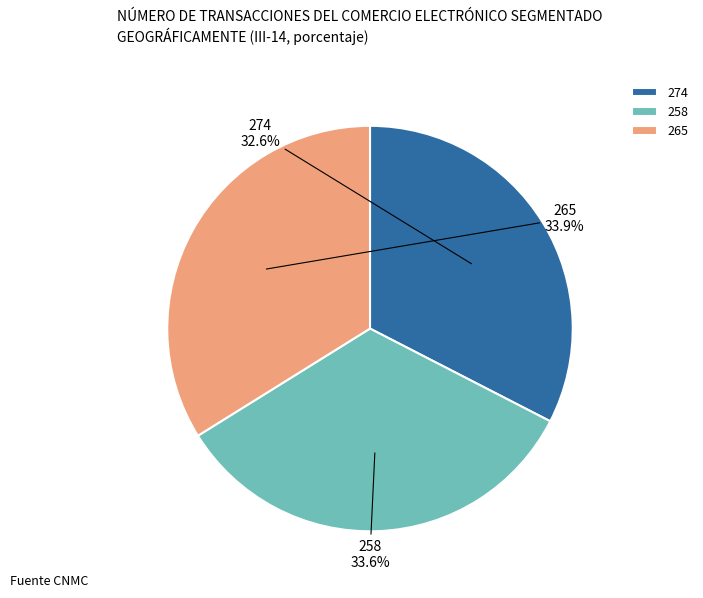

What percentage is the 274 slice, to the nearest percent?

33%